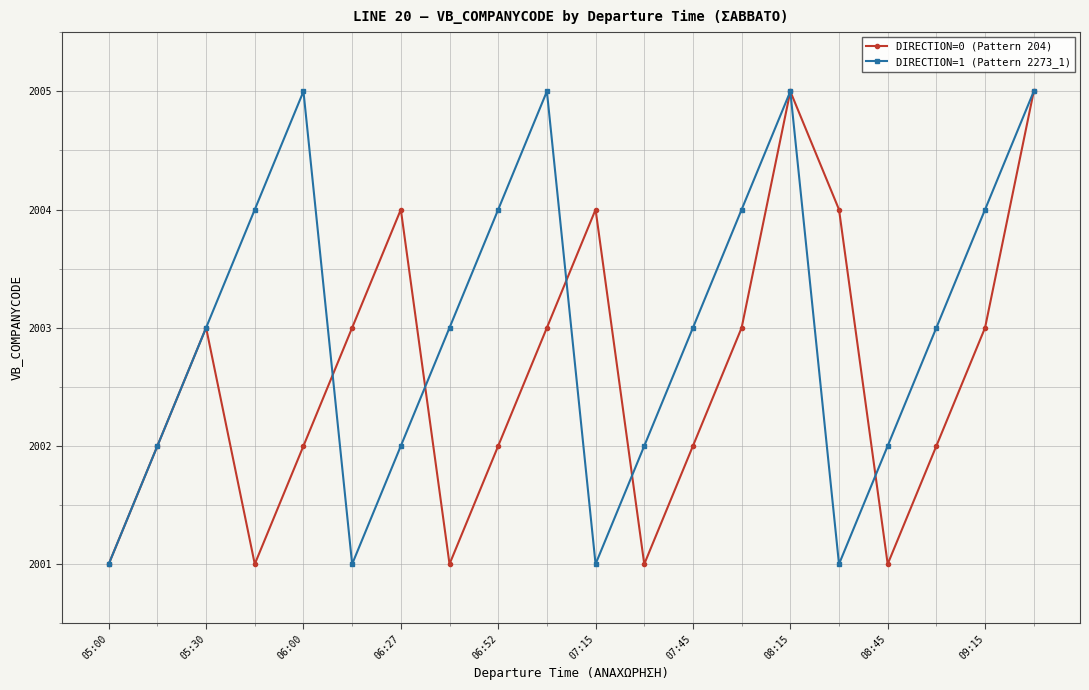

How many interior local valleys does the DIRECTION=0 (Pattern 204) series have?

4